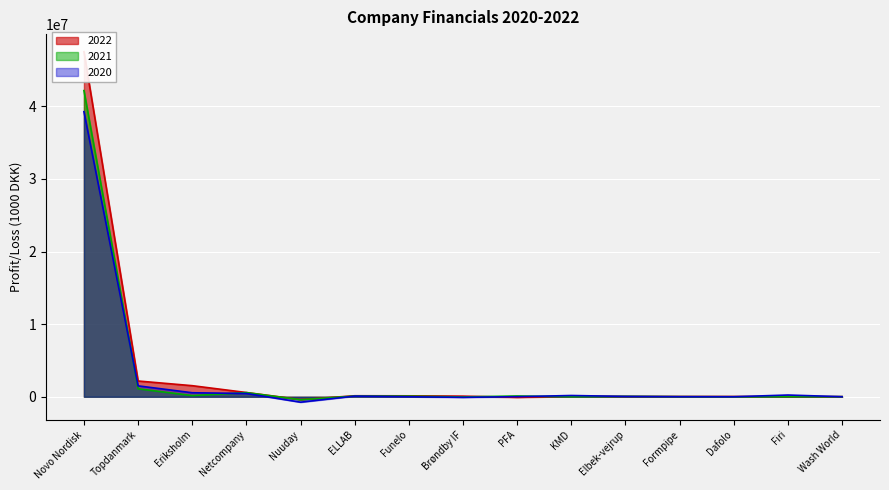

At which label is 2022 closest to 23566500?

Topdanmark